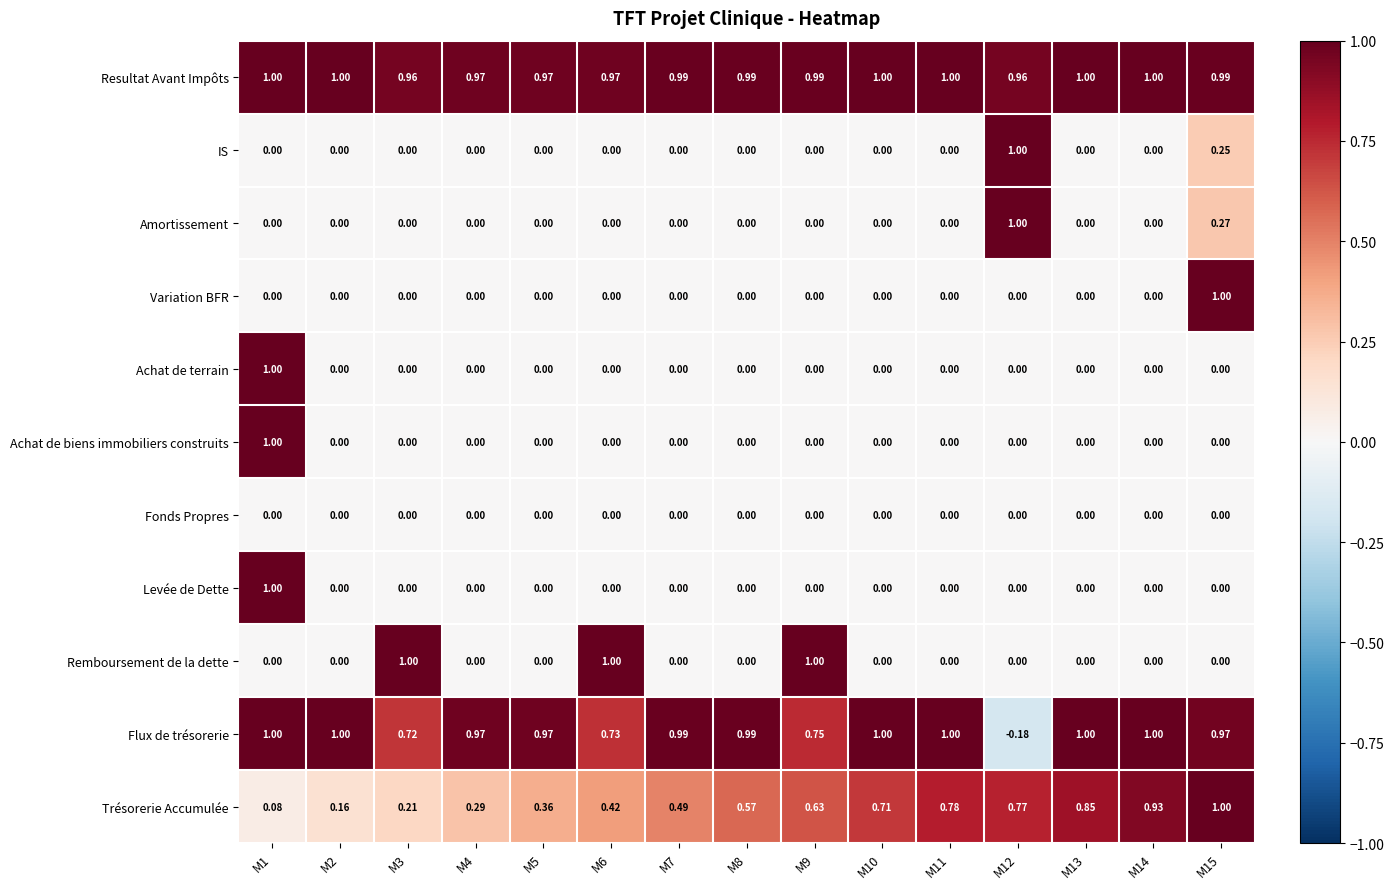

Which series has the largest range (max minus min)?

Flux de trésorerie